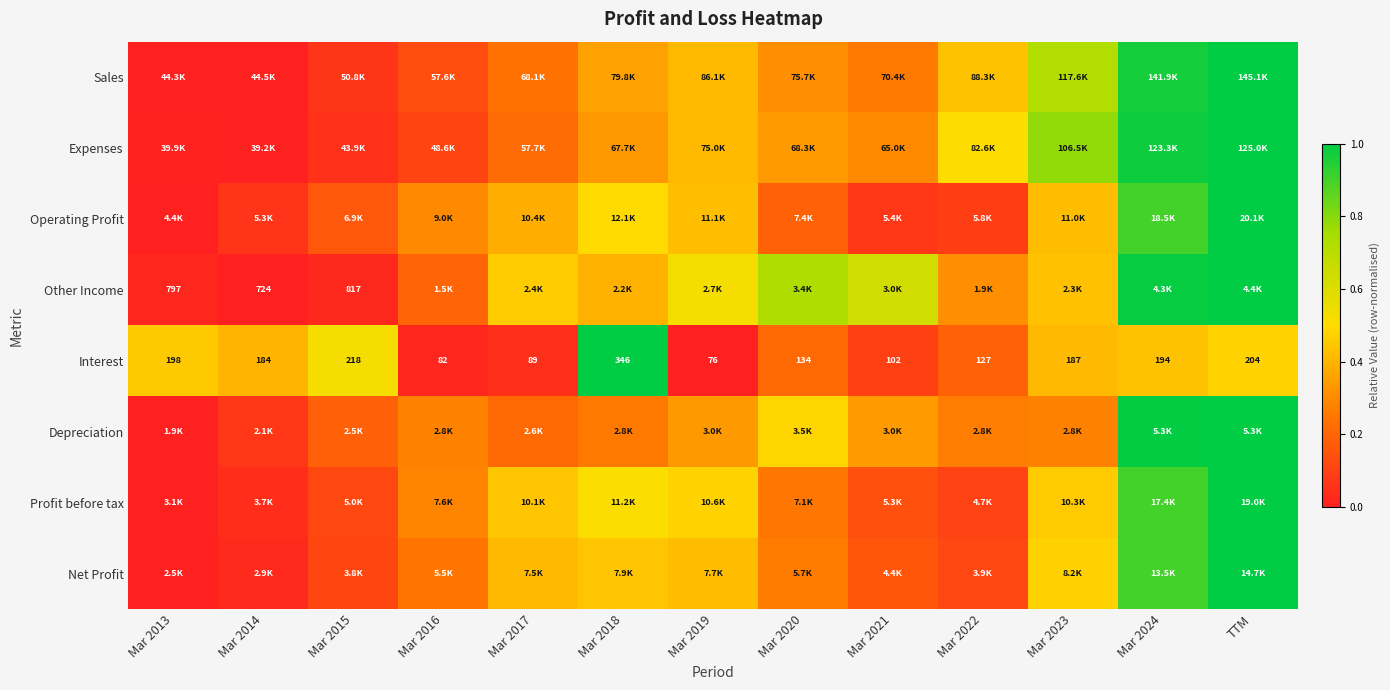

What is the difference between the maximum and second lowest values in the Interest series?

1.0